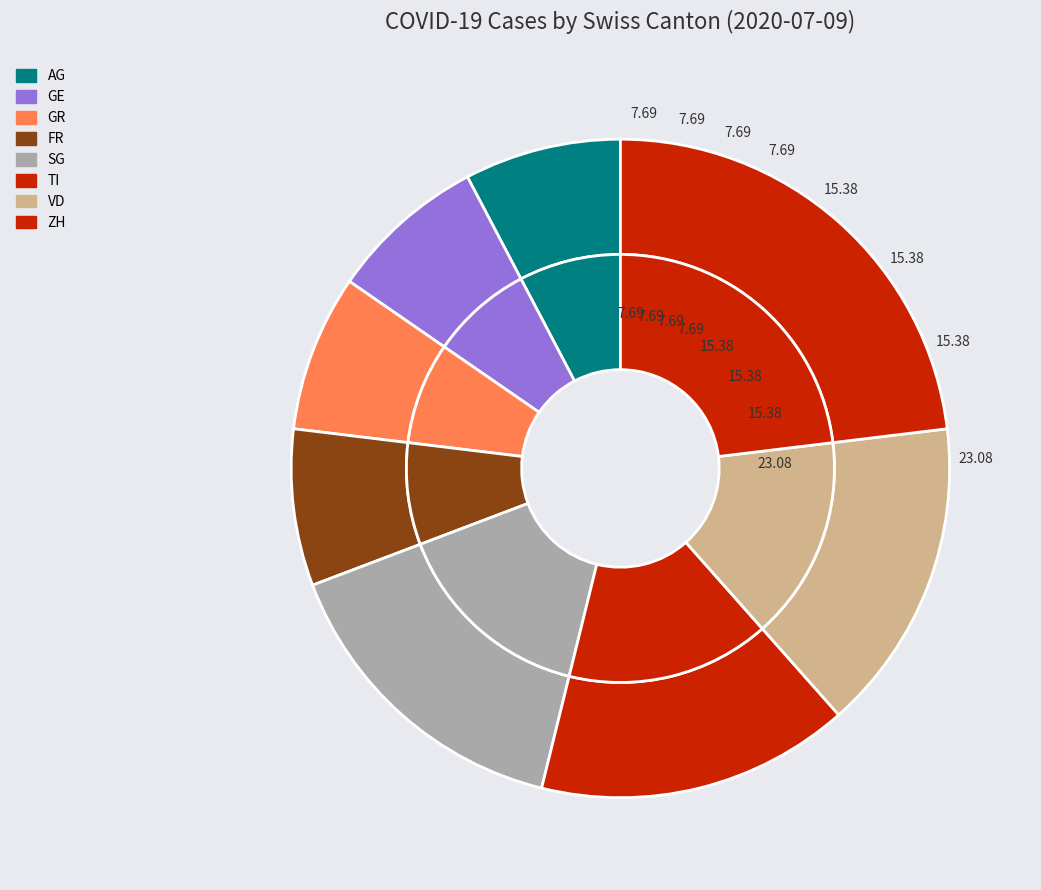

Which category has the smallest portion of the pie?

AG